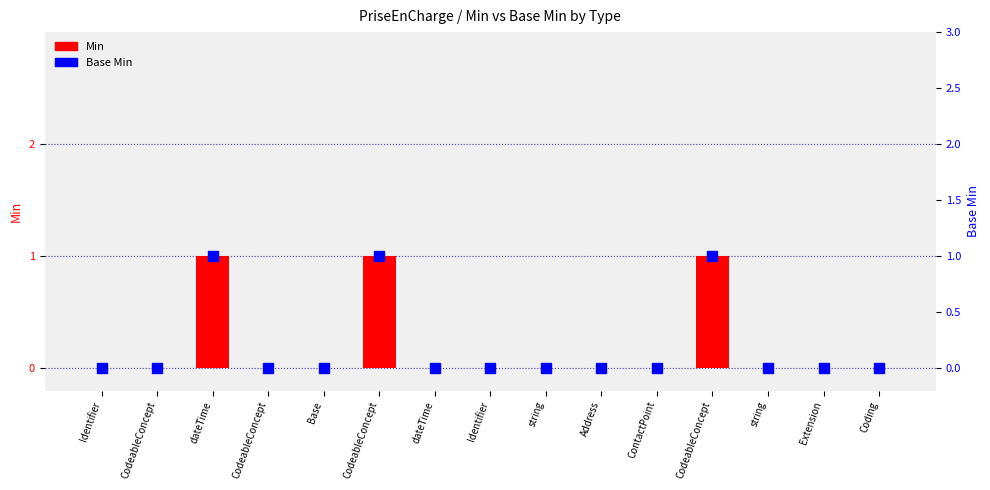

At which category does the chart reach its minimum across all series?

Identifier